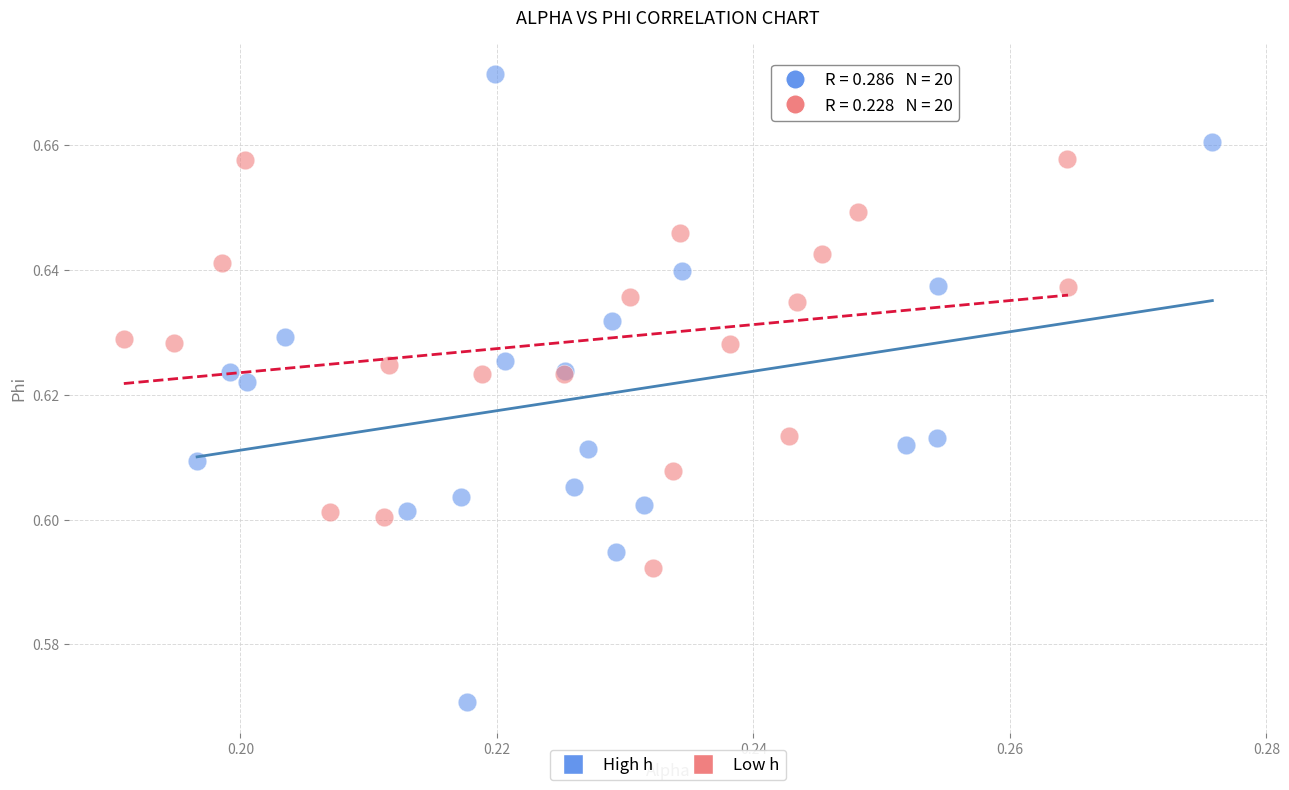

Which series has the largest Y range (max minus min)?

High h